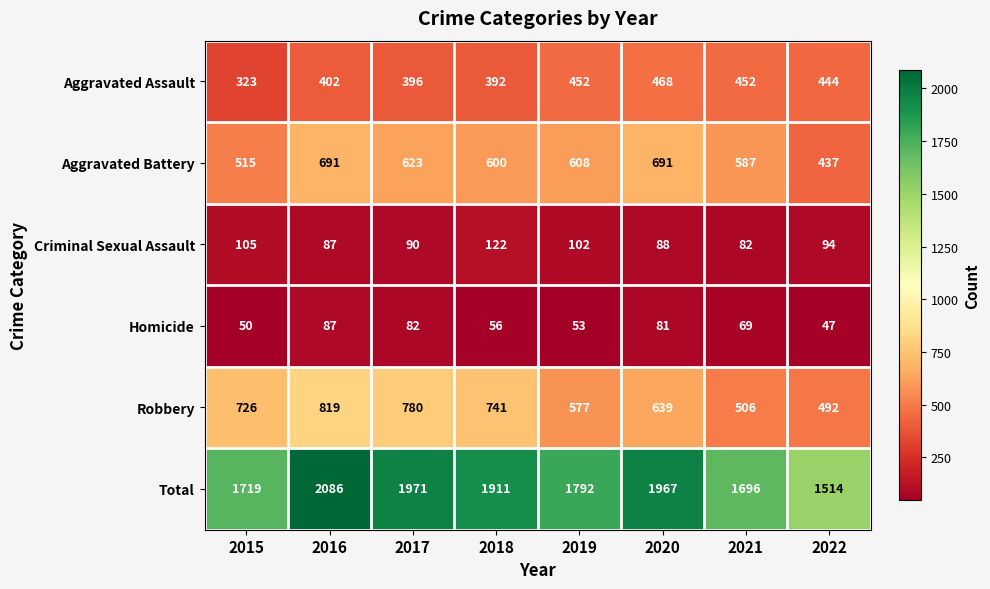

True or false: Homicide has a value of 121 at 2017.

False